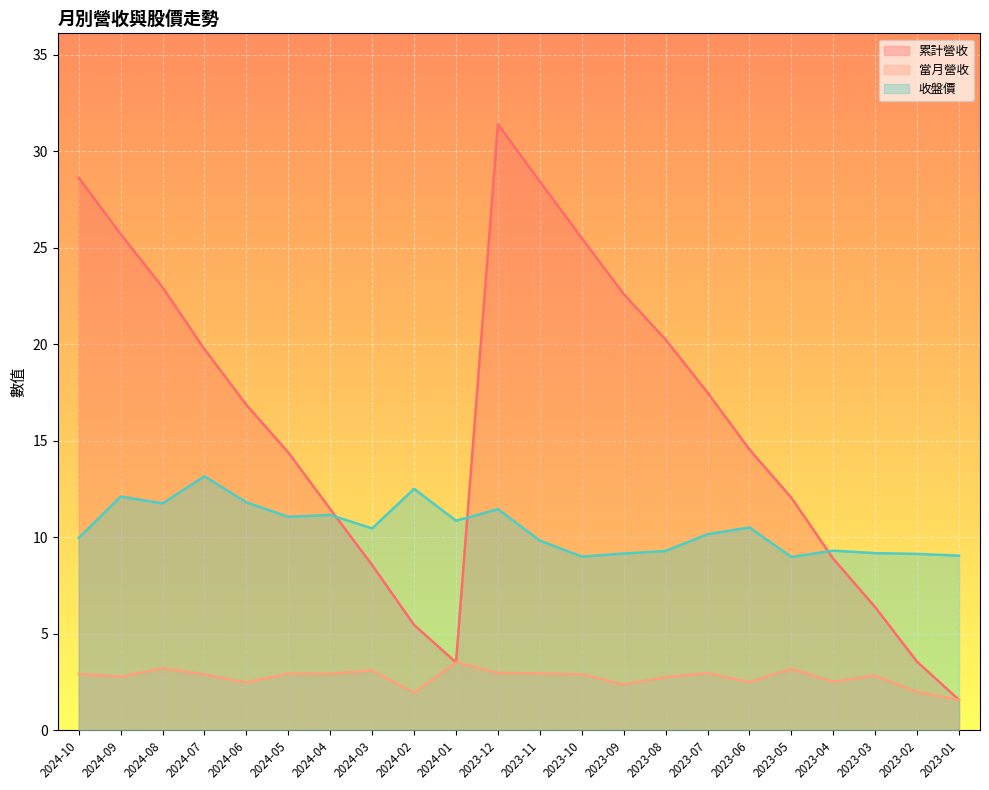

What is the sum of all 當月營收 values?

60.0